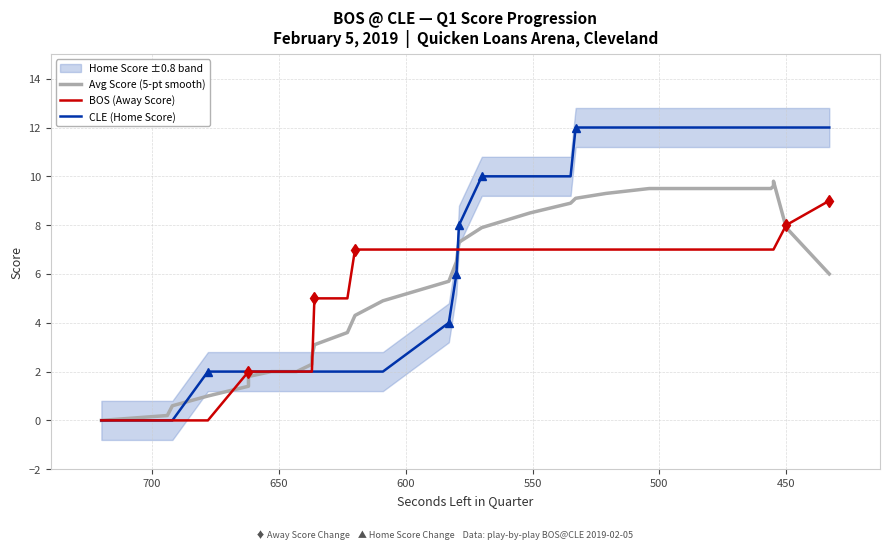

At how many categories does at least one series exceed 0?

36